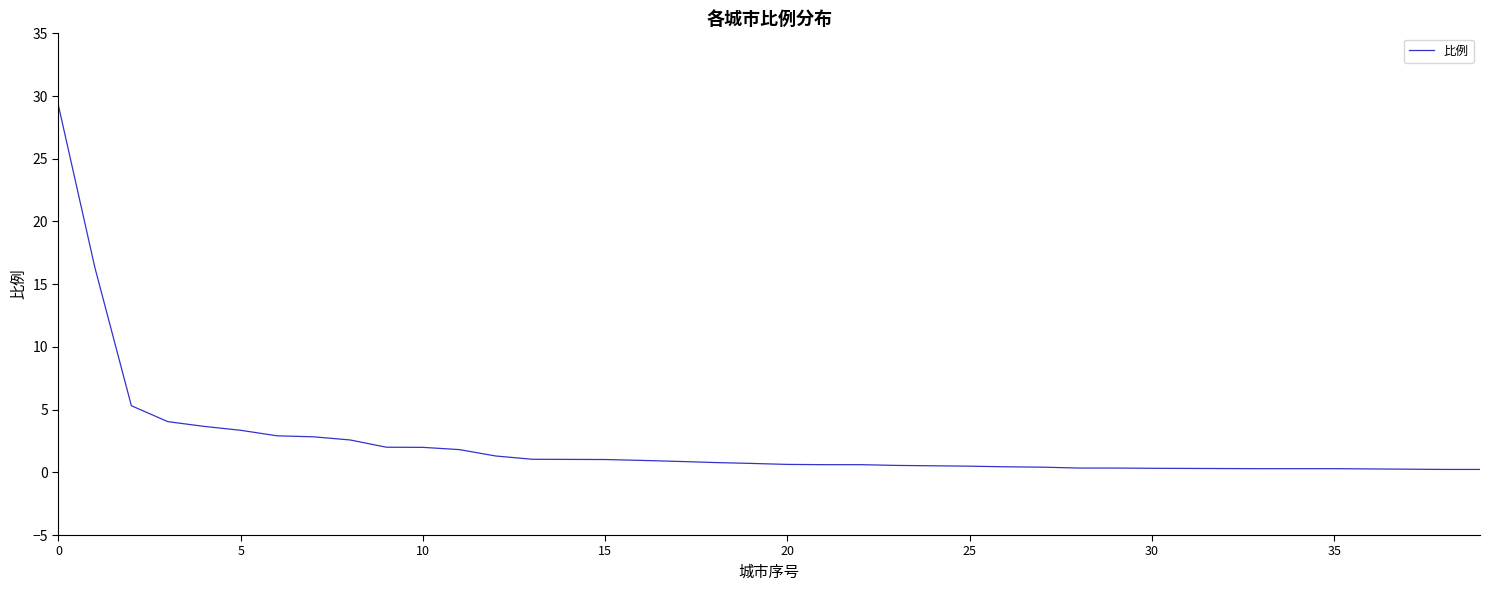

What is the difference between the maximum and minimum values?

29.0